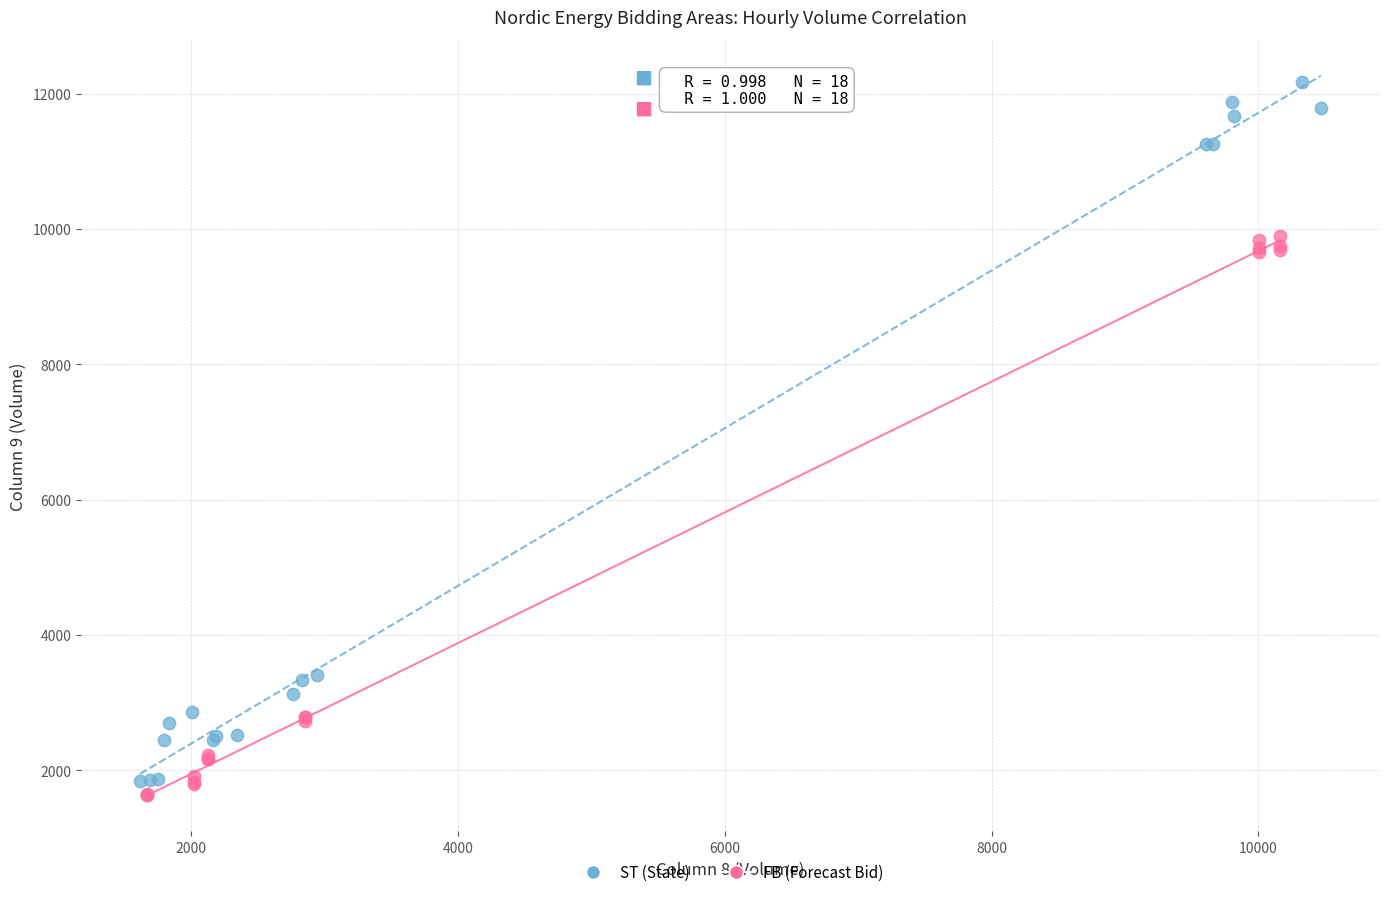

Which series contains the highest Y value?

ST (State)